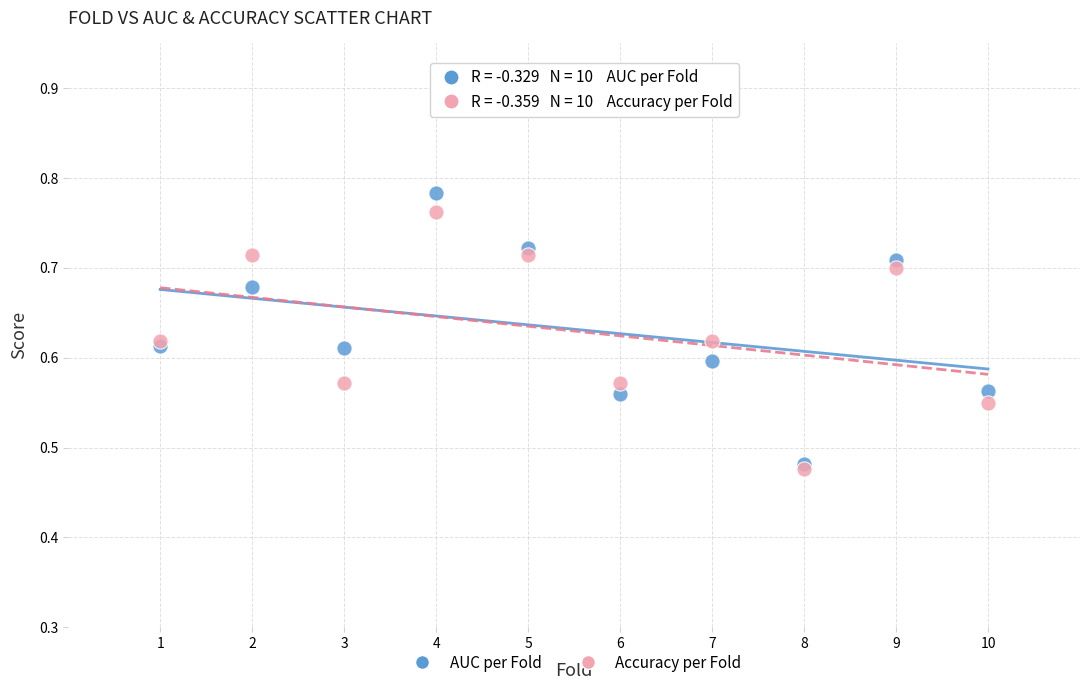

What are all the series names shown in the legend?

AUC per Fold, Accuracy per Fold